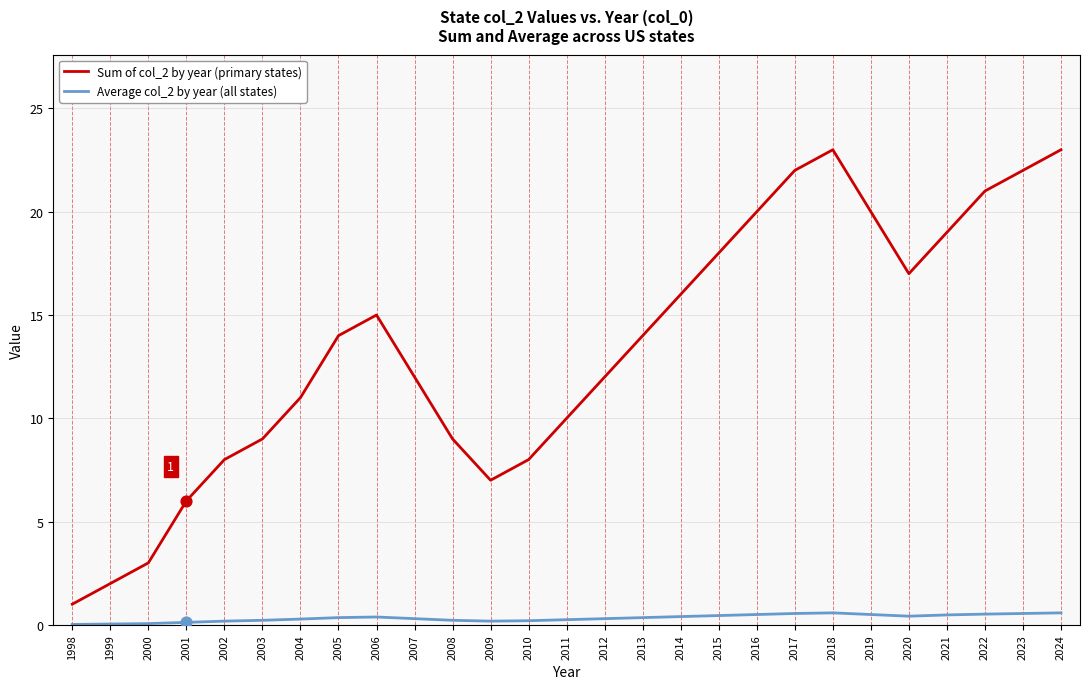

Is the value of Sum of col_2 by year (primary states) at 2012 greater than the value of Average col_2 by year (all states) at 2013?

Yes